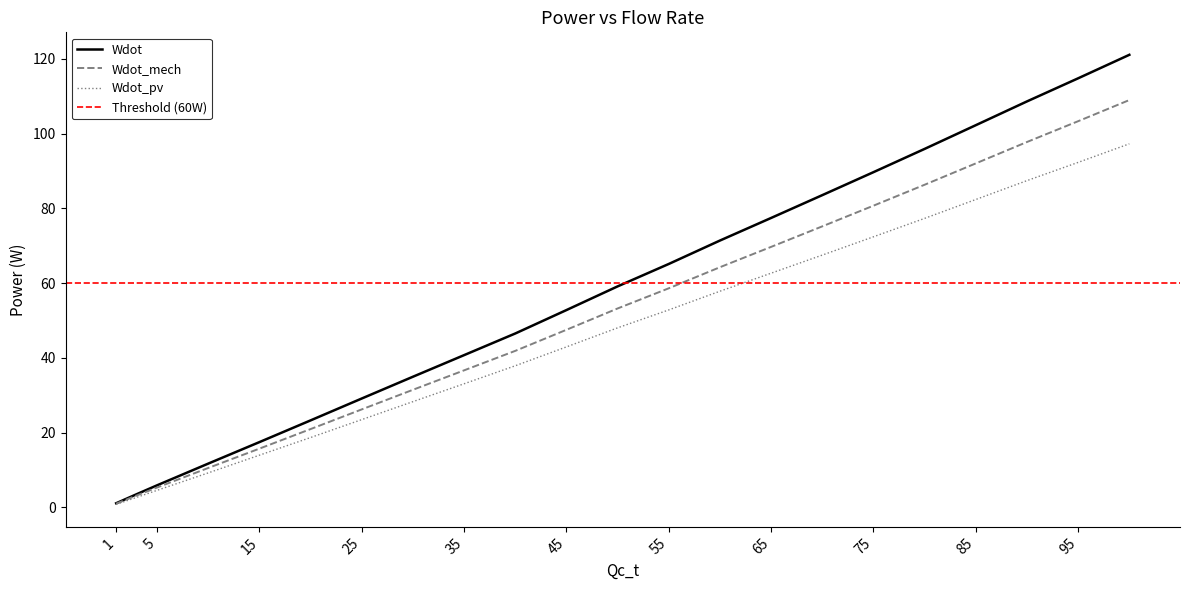

Reading right to left, what are all the values shown in this chart?

Wdot: 121.1	114.8	108.6	102.3	95.9	89.7	83.6	77.4	71.4	65.1	59.1	52.8	46.5	40.7	34.9	29.1	23.3	17.4	11.7	5.9	3.5	1.1
Wdot_mech: 109.0	103.3	97.8	92.0	86.3	80.7	75.2	69.7	64.3	58.6	53.2	47.5	41.9	36.7	31.5	26.2	20.9	15.7	10.5	5.3	3.2	1.0
Wdot_pv: 97.3	92.3	87.4	82.4	77.3	72.4	67.5	62.7	57.8	52.8	48.0	42.9	37.9	33.1	28.3	23.5	18.7	13.9	9.2	4.5	2.7	0.8